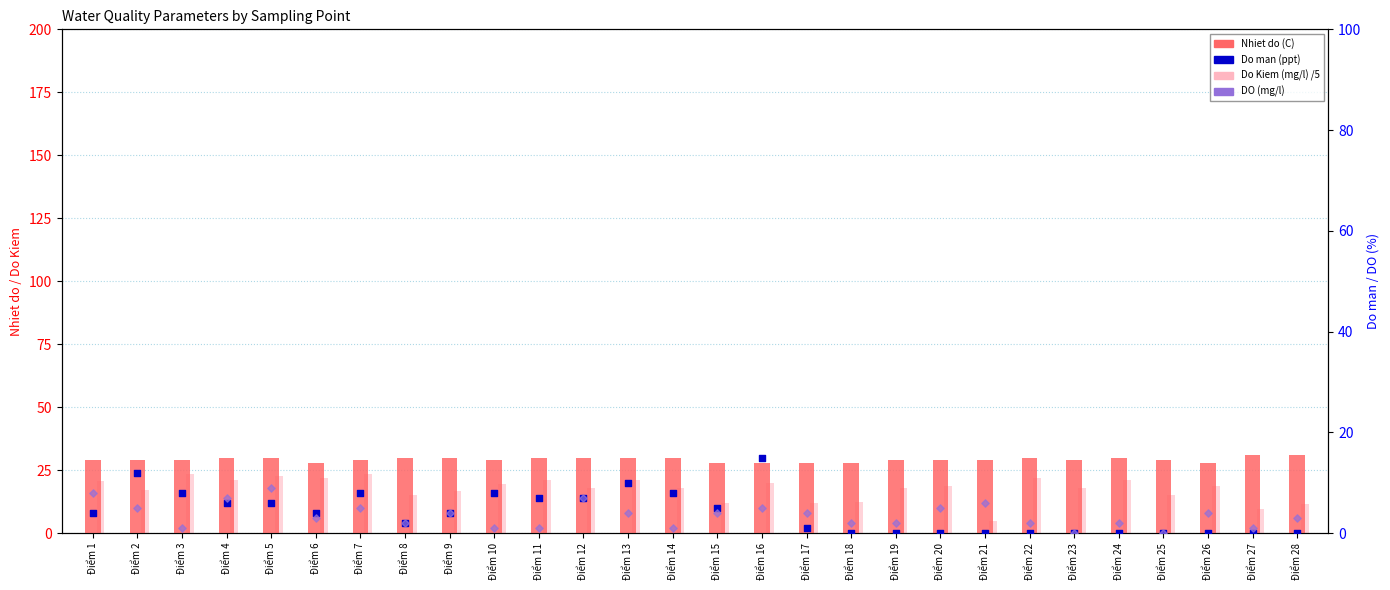

At how many categories does at least one series exceed 2?

28